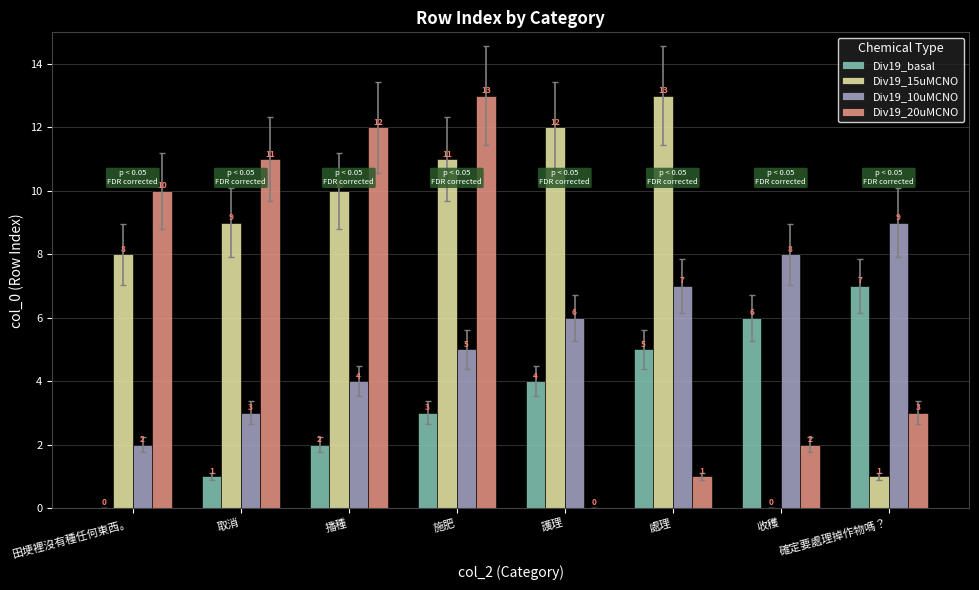

What is the greatest value displayed?

13